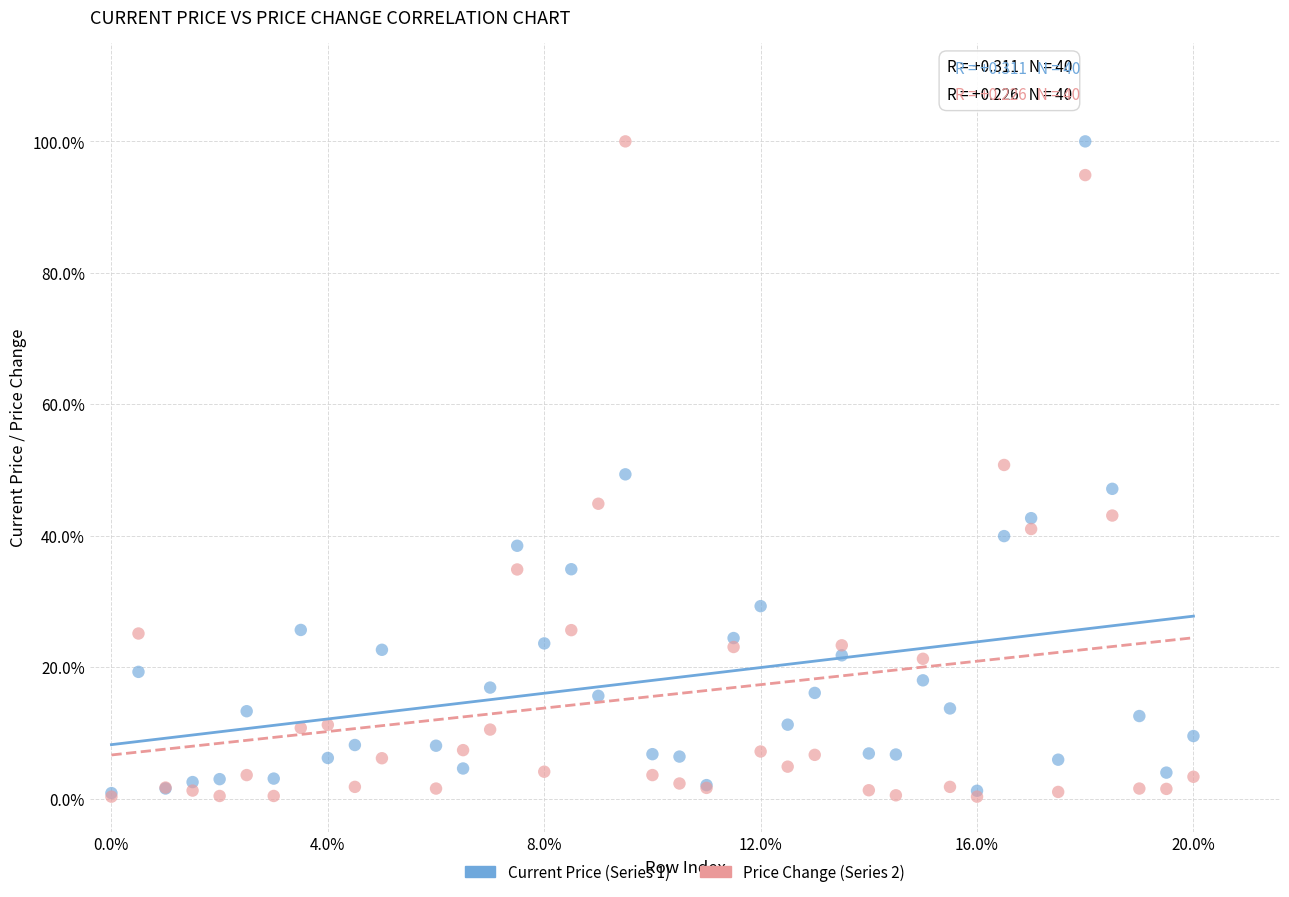

What are all the series names shown in the legend?

Current Price (Series 1), Price Change (Series 2)